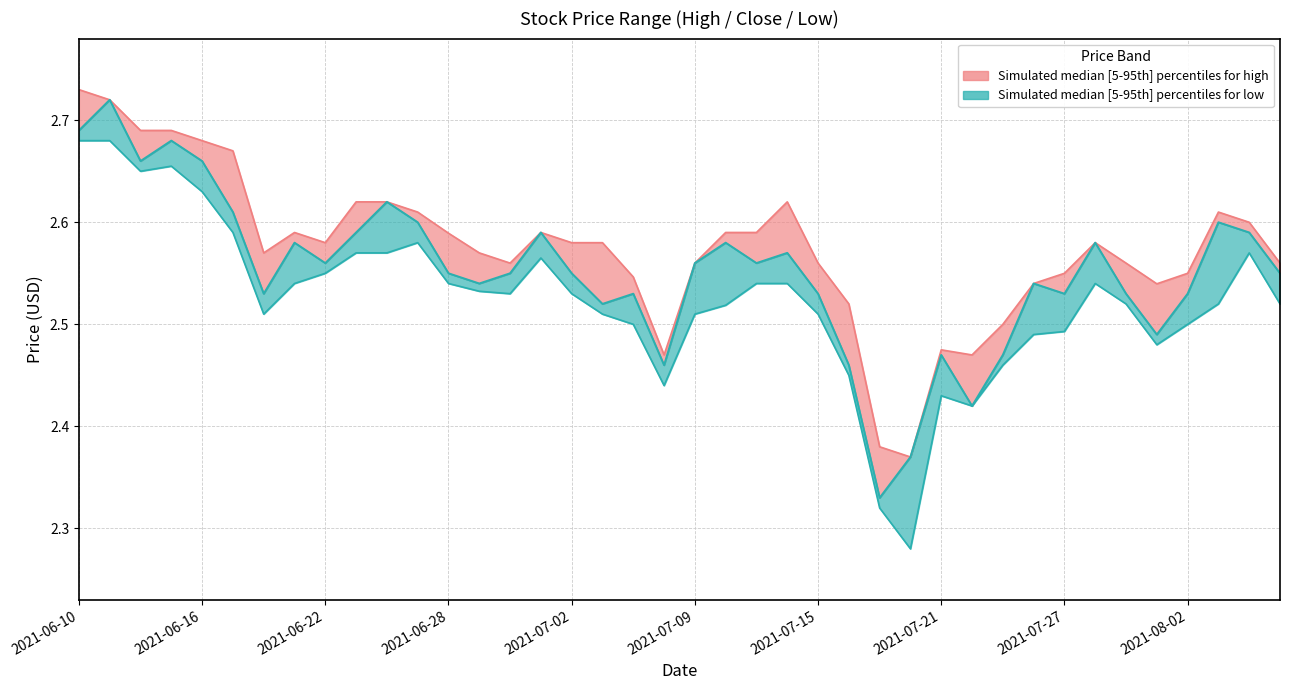

At which category does high reach its first local peak?

2021-06-21